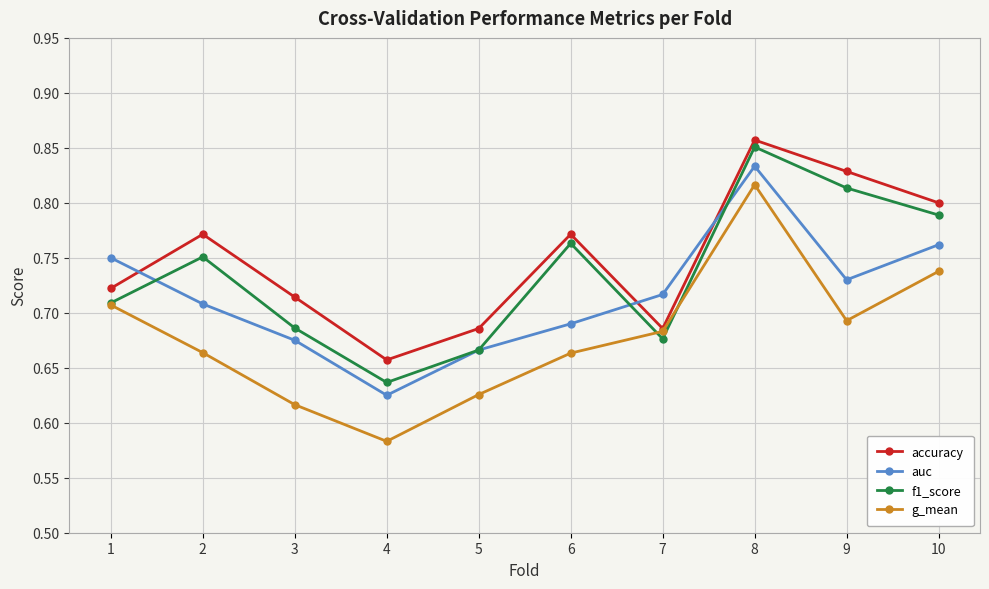

What is the total value across all series at 8?

3.4